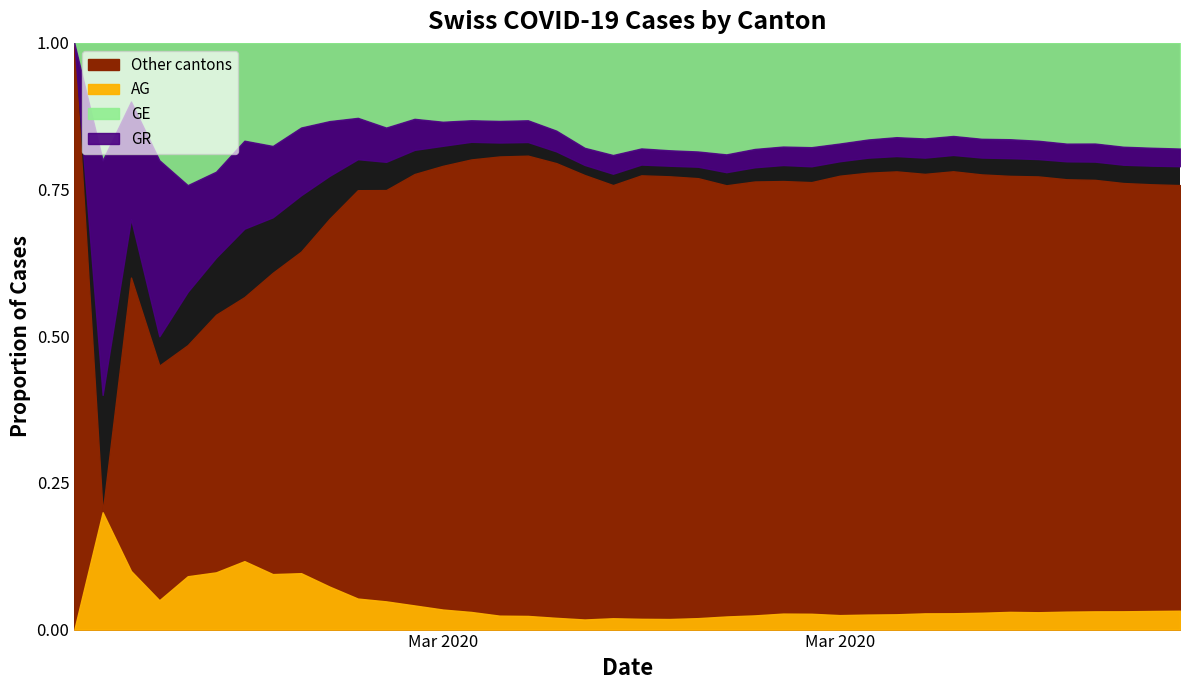

Reading right to left, extract all data points from this chart.

CH: 21812	21225	20243	19176	18110	17118	16068	15462	14632	13258	12191	11055	9930	8714	8180	7230	5994	4922	3830	3052	2224	1918	1498	1160	842	599	439	340	291	227	150	104	74	60	41	33	20	10	5	0
GE: 3928	3793	3582	3289	3109	2855	2638	2527	2321	2160	1959	1820	1703	1549	1445	1307	1139	911	701	549	425	343	224	153	112	79	59	44	42	29	20	15	13	10	9	8	4	1	1	0
AG: 702	673	631	596	554	506	485	444	407	367	318	283	245	235	223	175	134	96	69	56	43	33	30	27	20	18	15	14	14	12	11	10	7	7	4	3	1	1	1	0
GR: 657	649	622	592	547	535	519	495	474	433	393	343	300	284	258	226	182	128	101	84	71	56	53	43	31	22	18	18	17	16	14	12	9	9	6	6	6	2	2	0